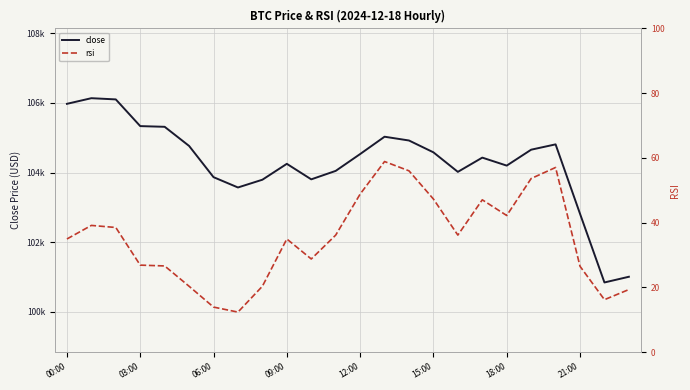

Rank the series by their maximum value, from lowest to highest.

rsi, close